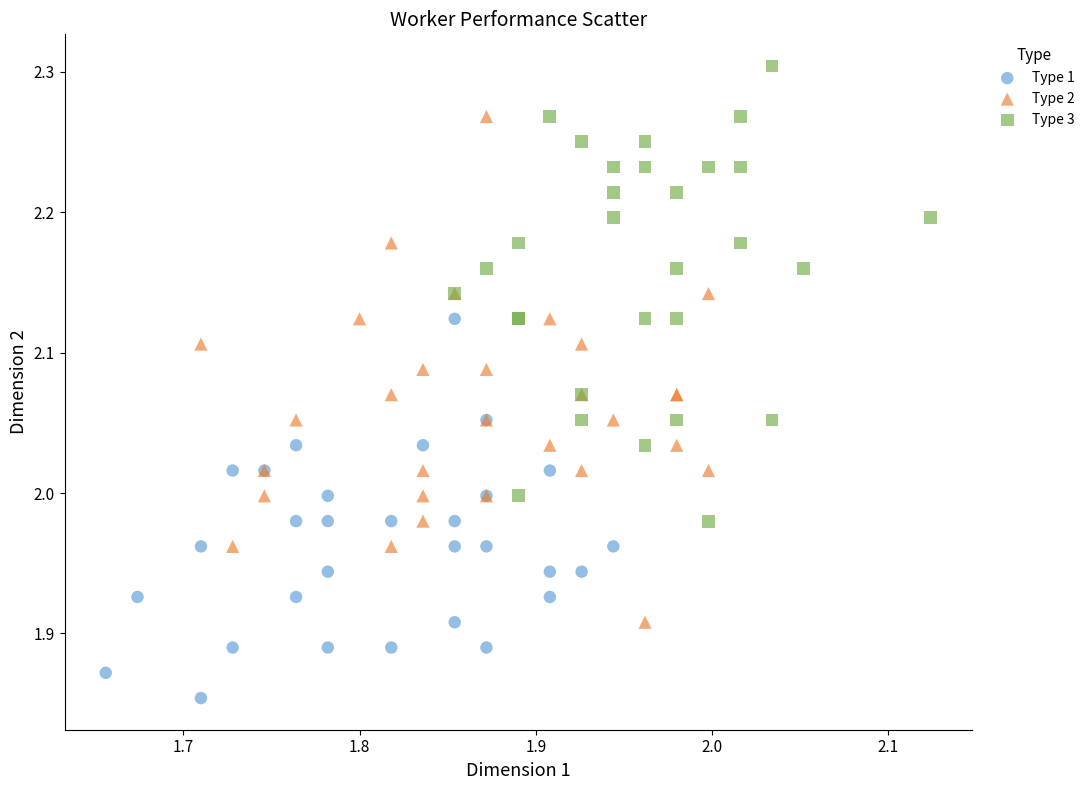

Which series reaches the maximum Y coordinate?

Type 3